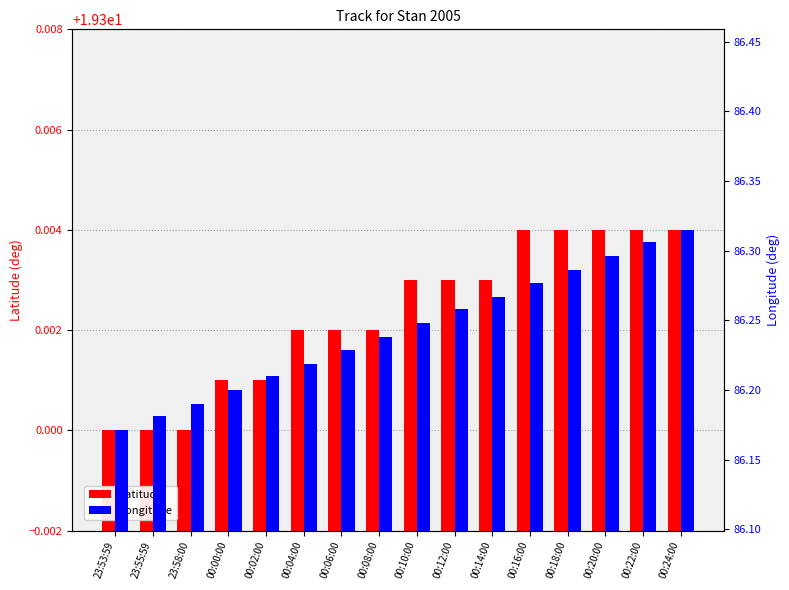

What is the smallest value displayed?

19.3